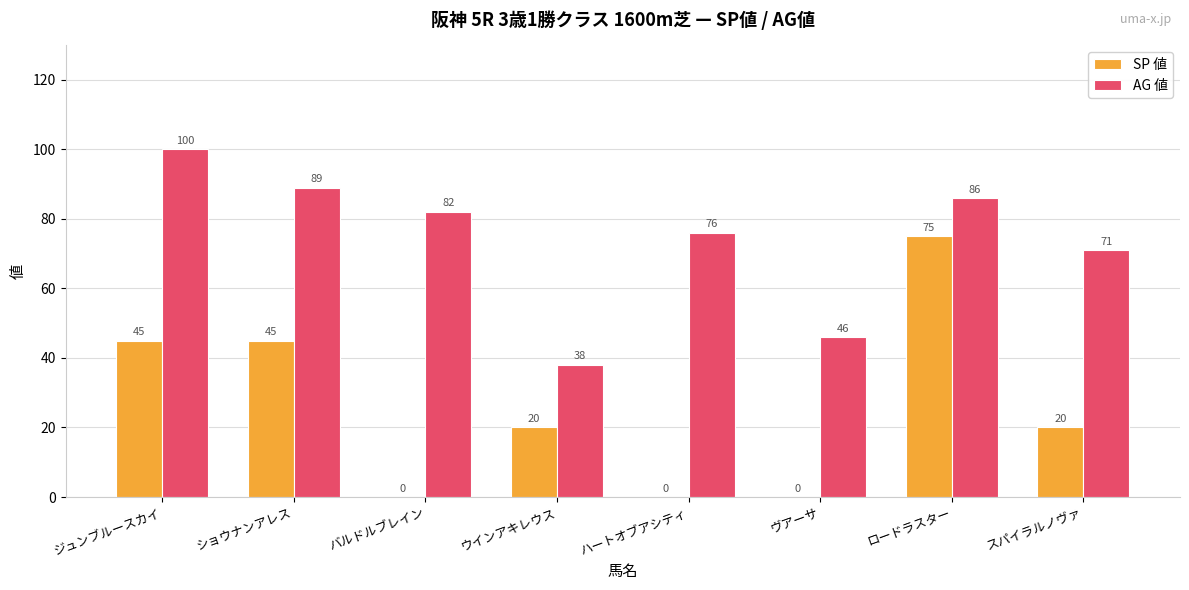

How many distinct data groups are displayed?

2